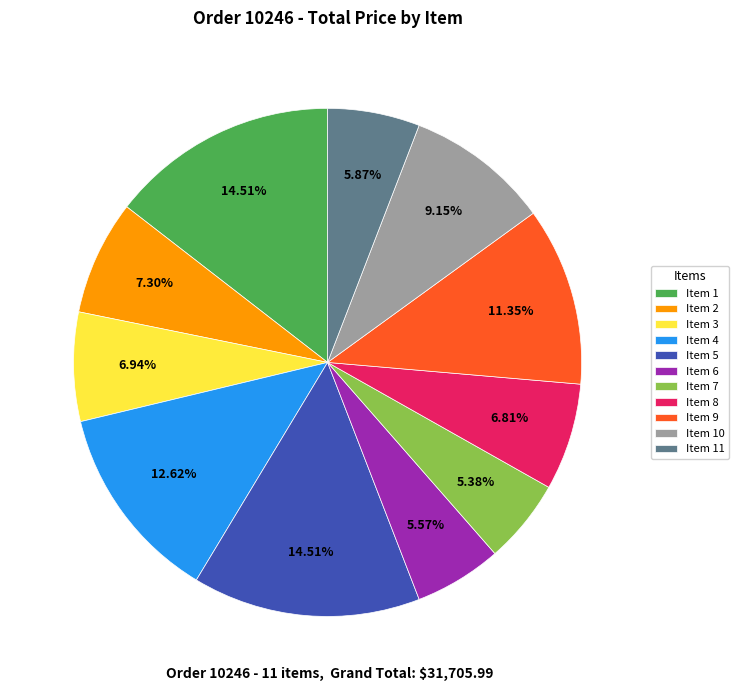

Which has a higher value, Item 8 or Item 9?

Item 9